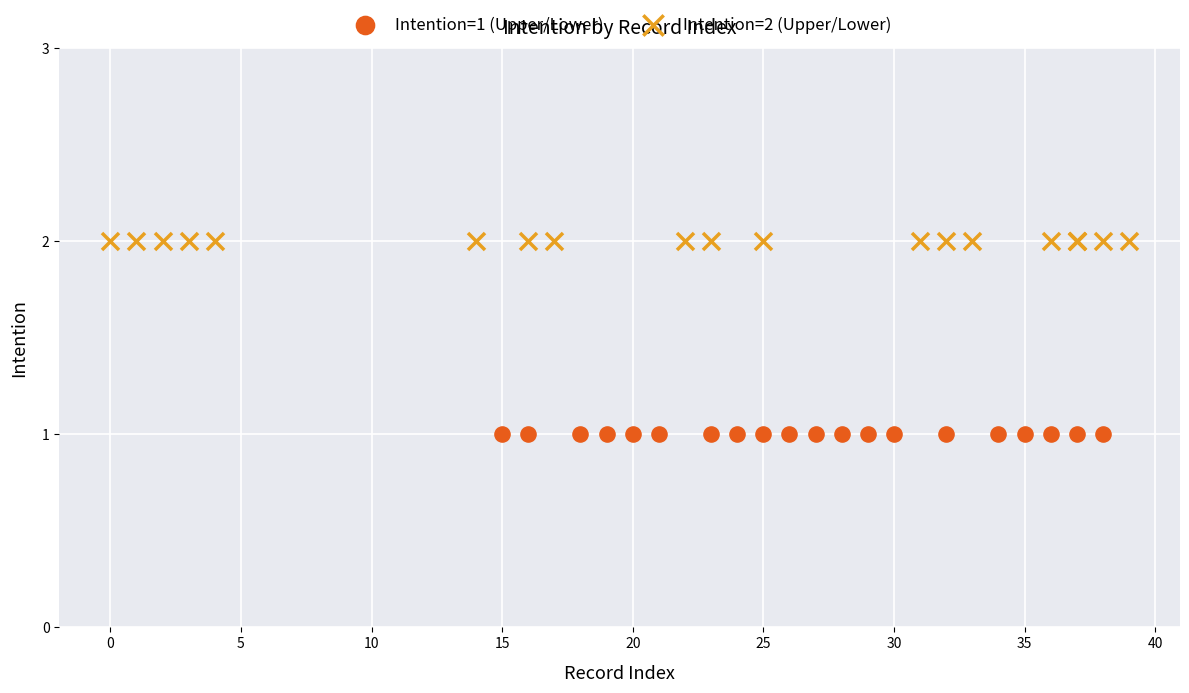

Which series contains the lowest Y value?

Intention=1 (Upper/Lower)